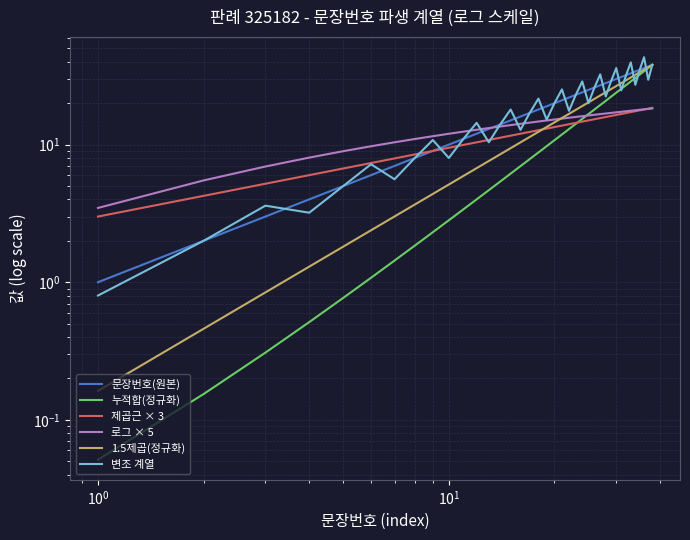

True or false: 로그 × 5 has more than 1 interior local peaks.

False